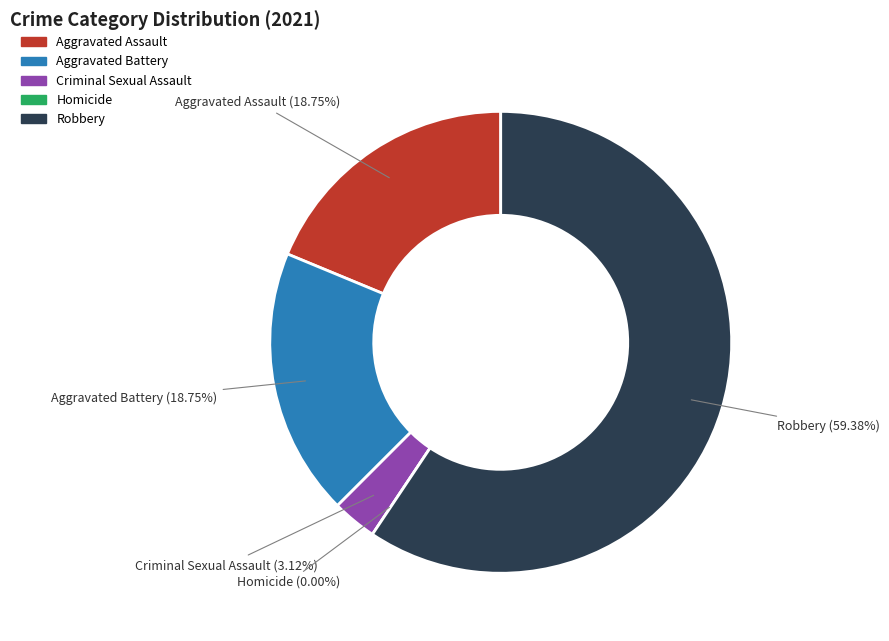

Which slice is the largest?

Robbery